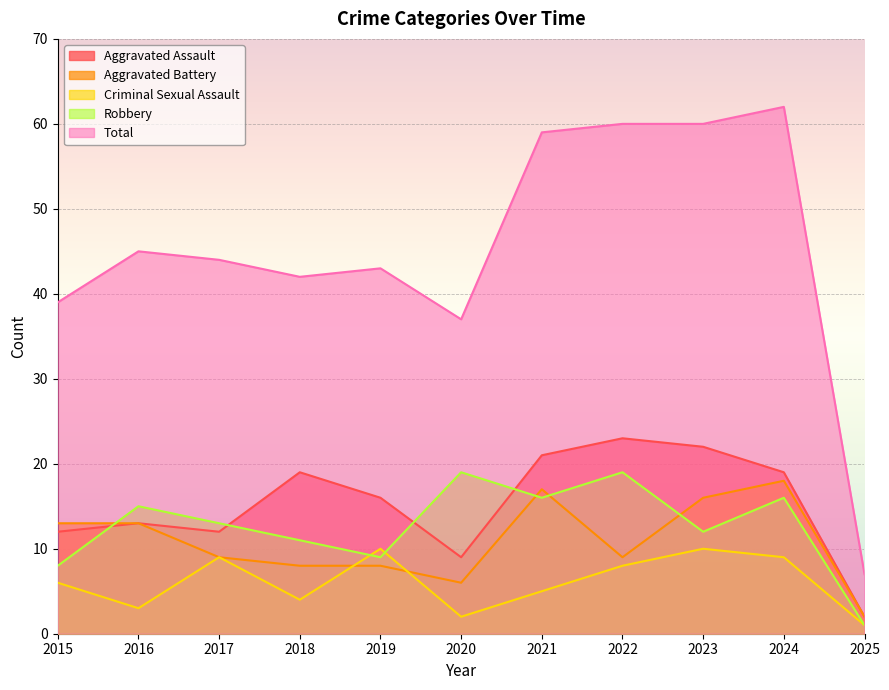

What is the sum of all Aggravated Assault values?

168